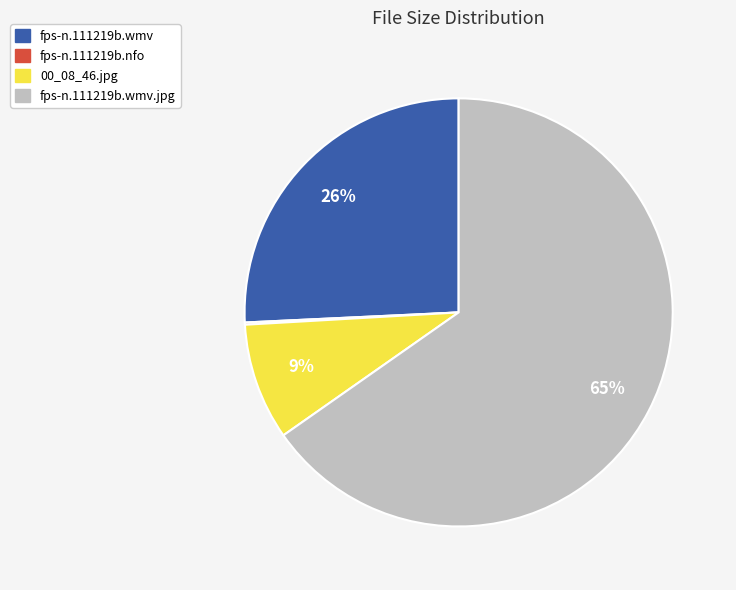

Does any single category account for the majority?

Yes